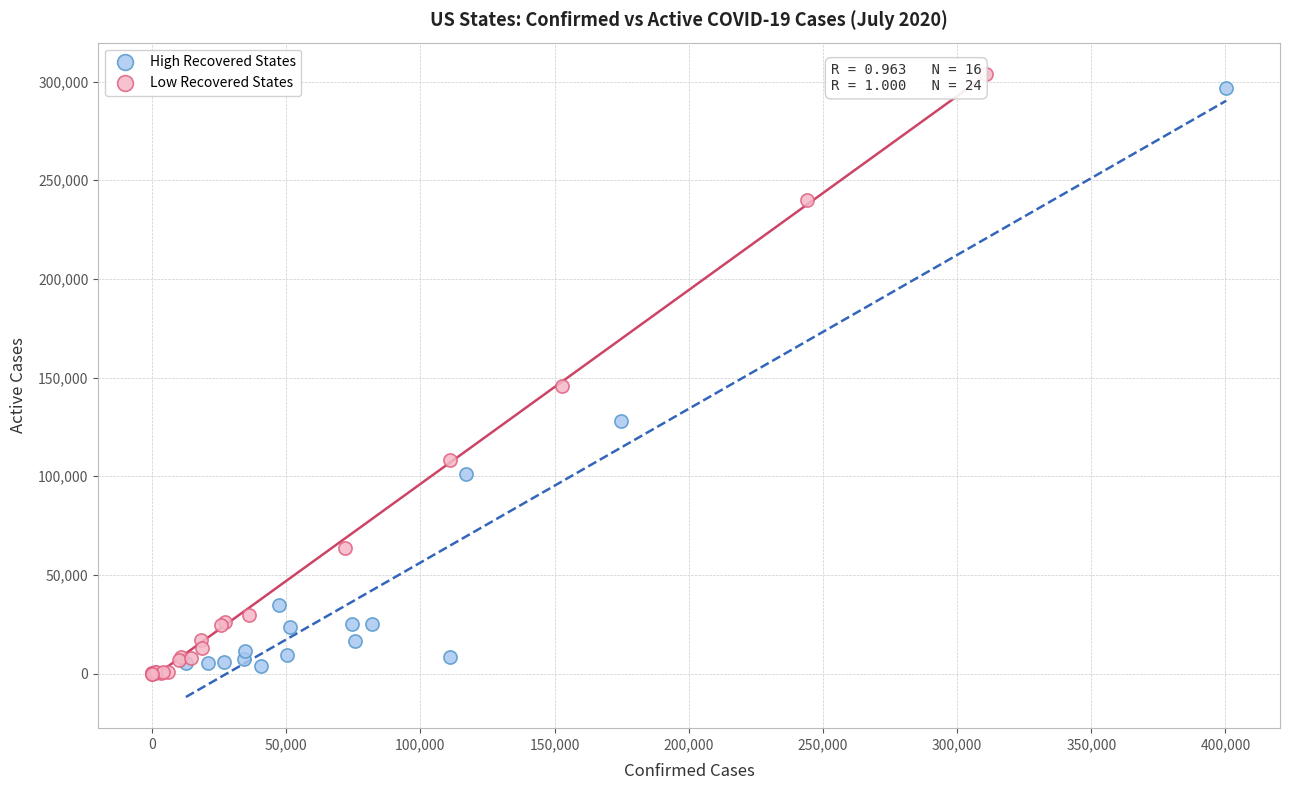

Which series has the largest Y range (max minus min)?

Low Recovered States